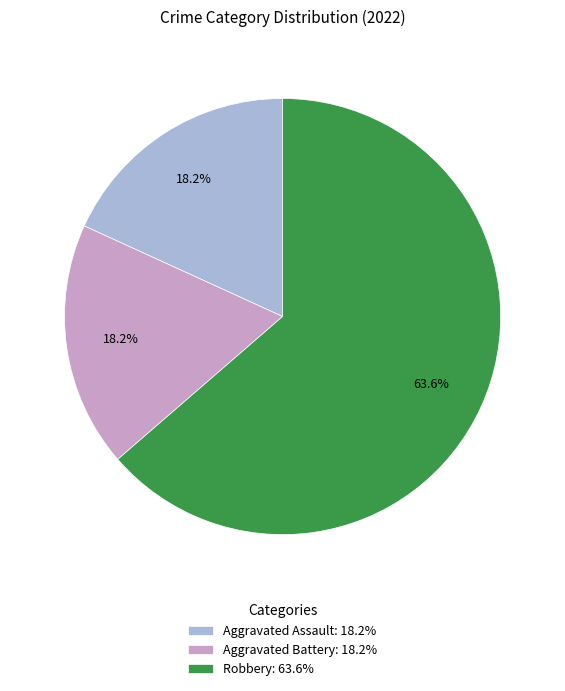

To the nearest percent, what is the average slice percentage?

33%